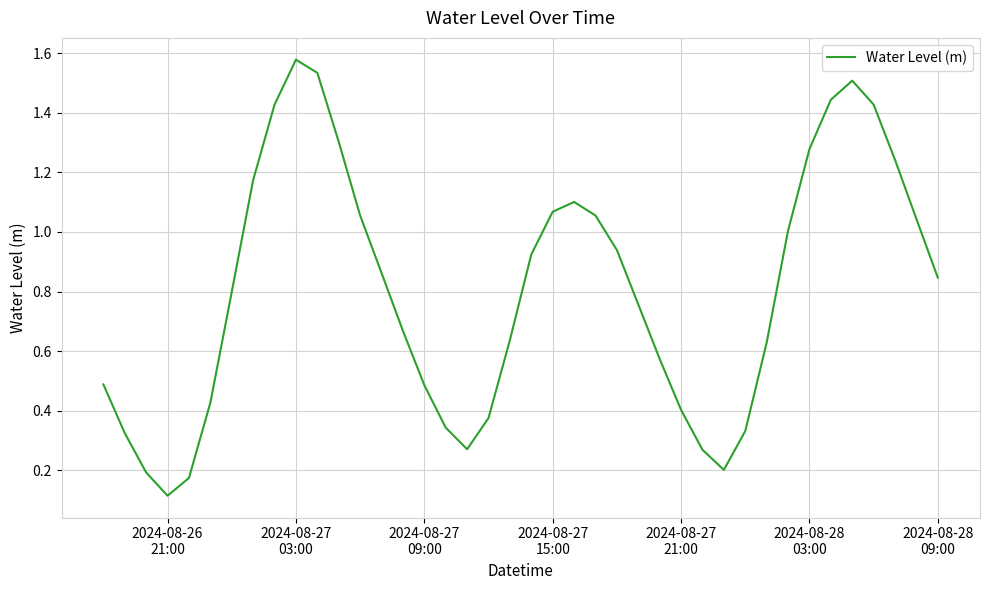

Does the chart display data point markers on the line(s)?

No